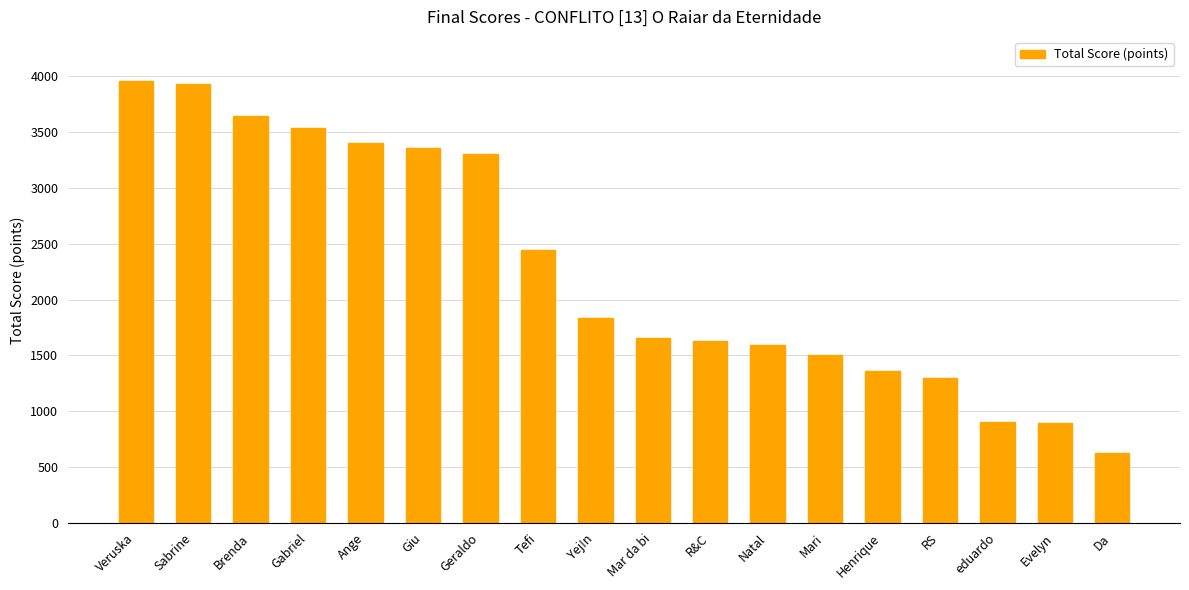

What is the change in value from Evelyn to Da?

-269